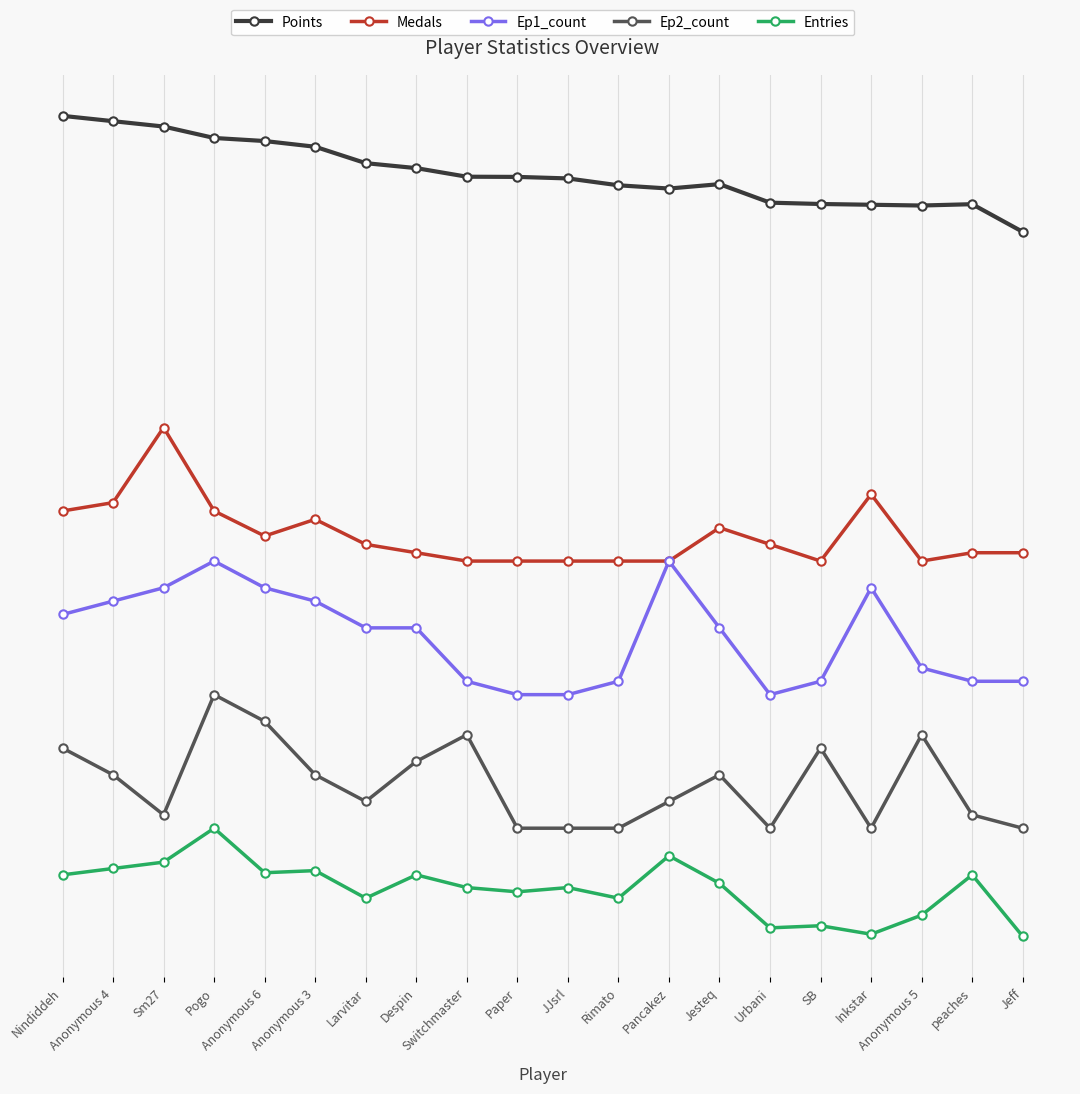

Which category has the lowest value in the Ep1_count series?

Paper